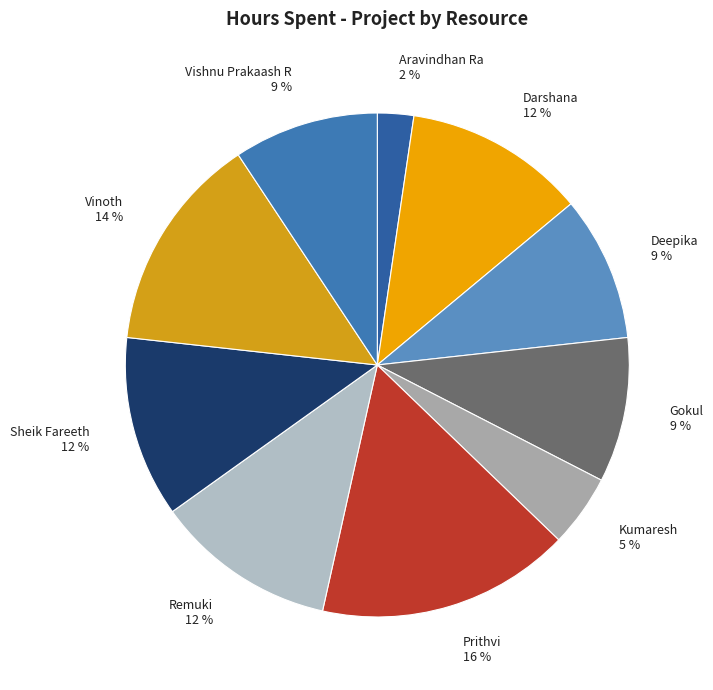

To the nearest percent, what portion does Vinoth represent?

14%